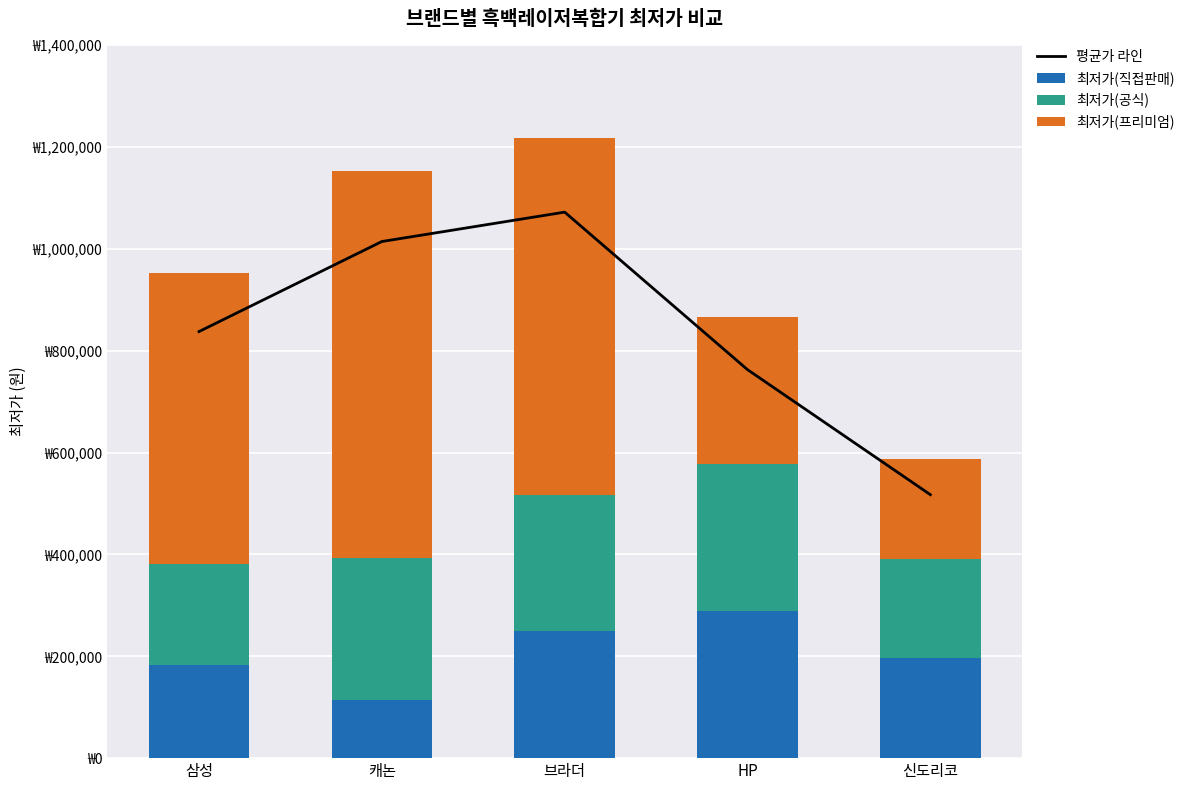

Which series has the largest range (max minus min)?

최저가(프리미엄)